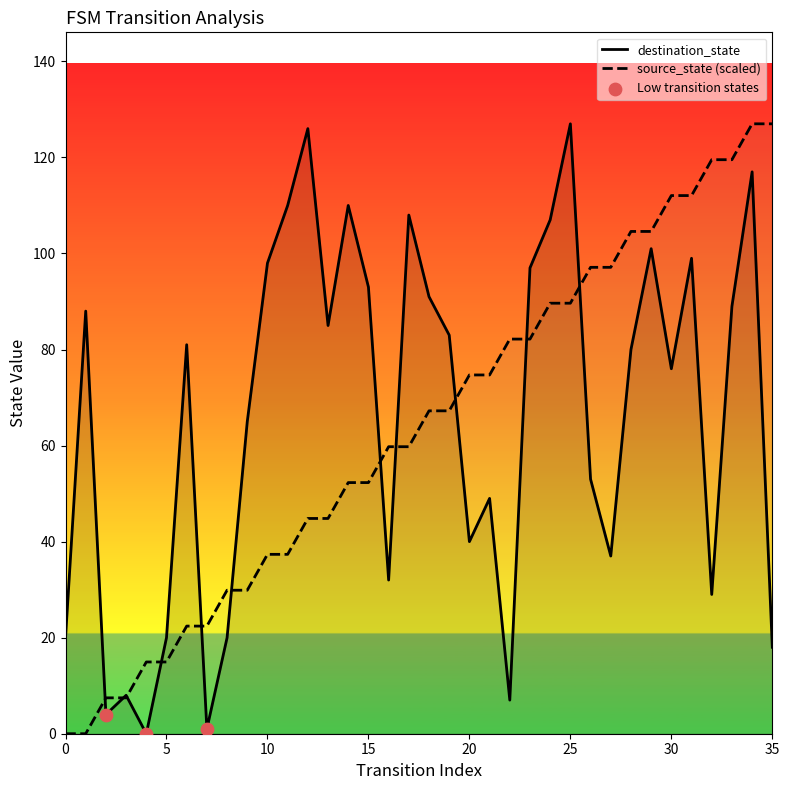

Which series contains the lowest Y value?

source_state